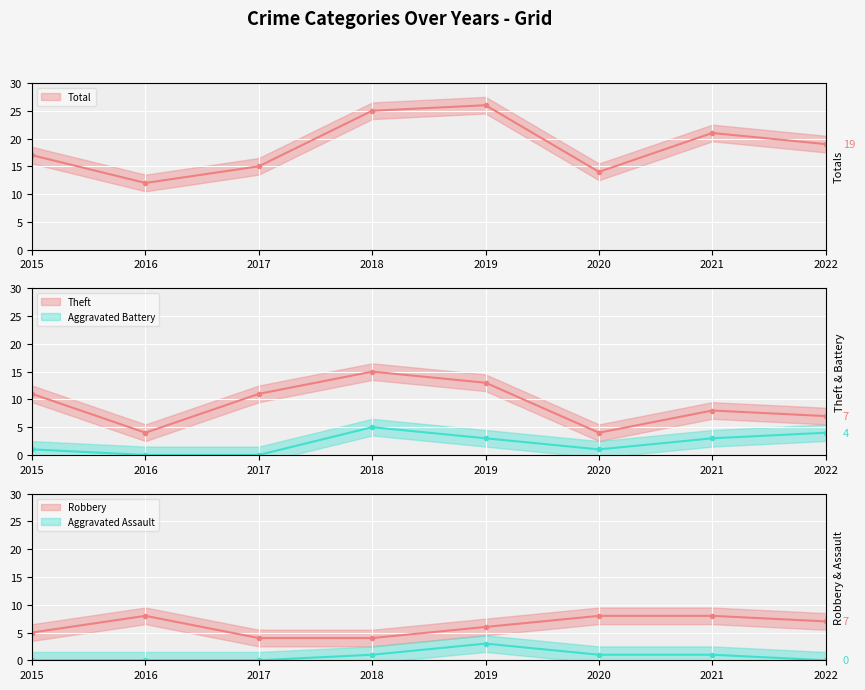

List the labels in order of Total (line) value, smallest first.

2016, 2020, 2017, 2015, 2022, 2021, 2018, 2019